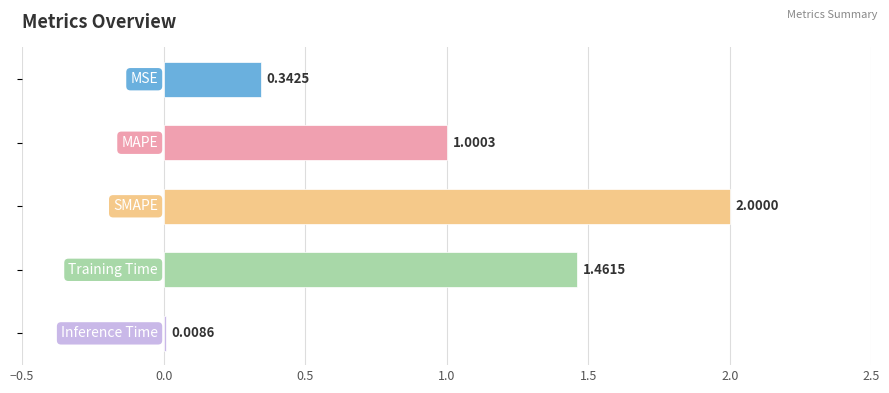

What is the sum of all values?

4.8